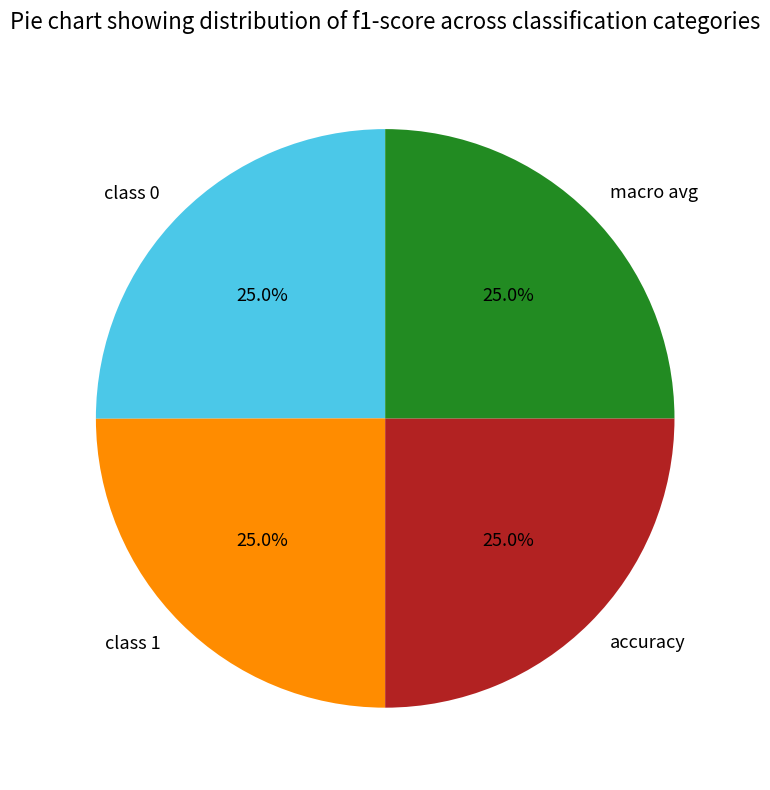

To the nearest percent, what is the combined percentage of class 0 and macro avg?

50%